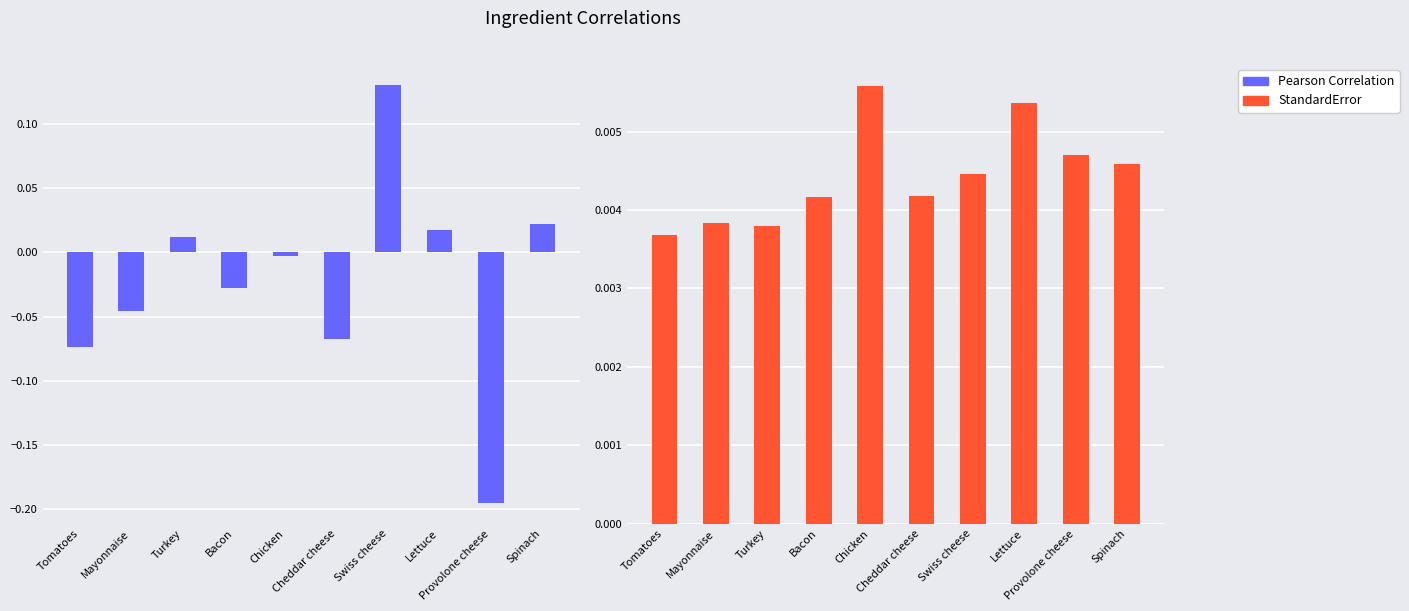

At which label does Pearson Correlation reach its minimum?

Provolone cheese